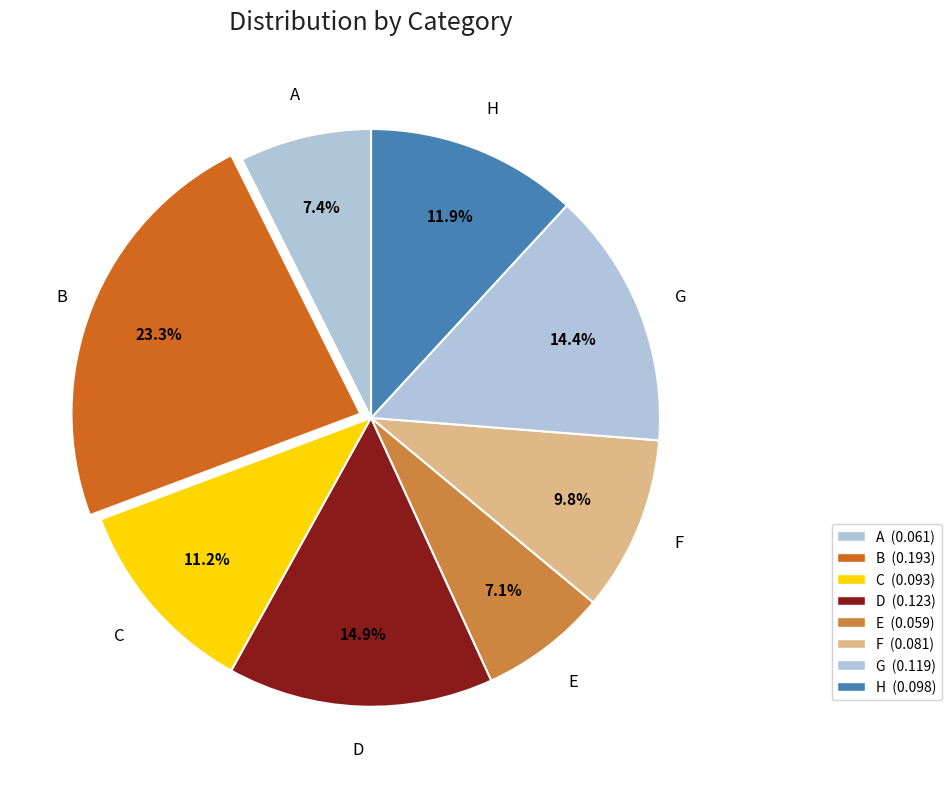

Rank the categories by value from lowest to highest.

E, A, F, C, H, G, D, B